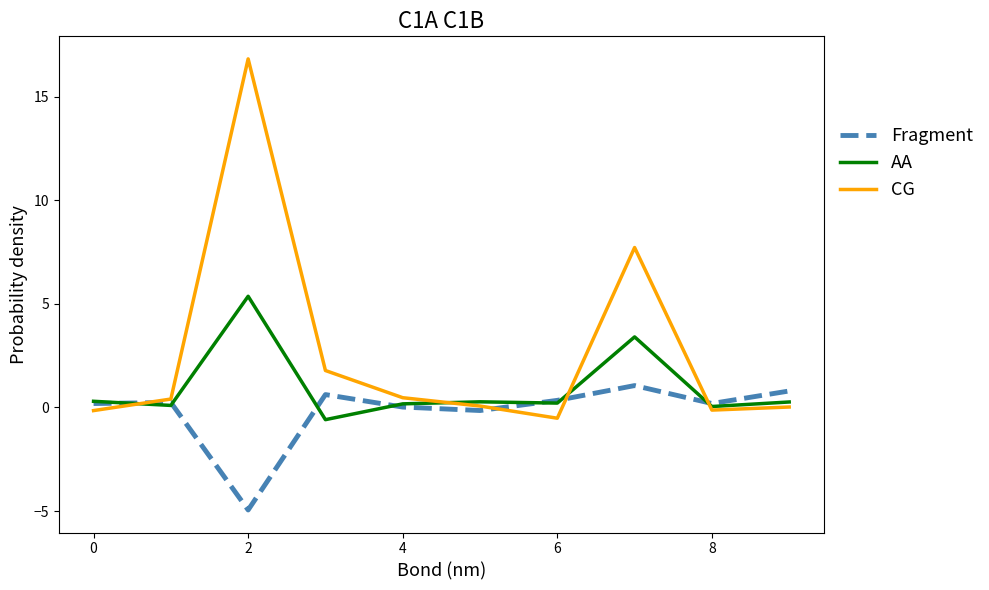

List the series in order of their overall mean, lowest first.

Fragment, AA, CG